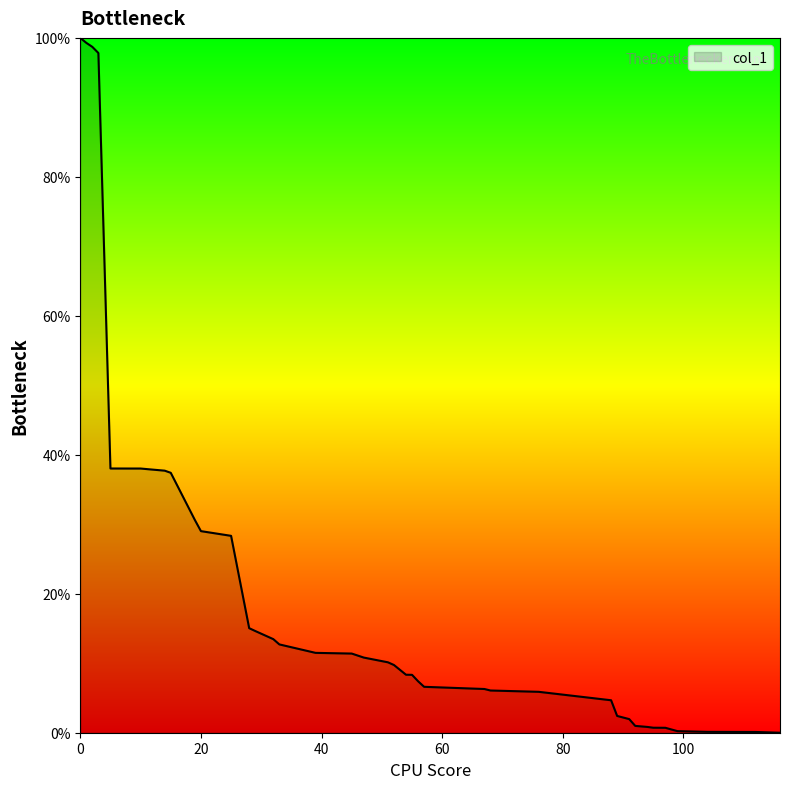

What is the greatest value displayed?

100.0